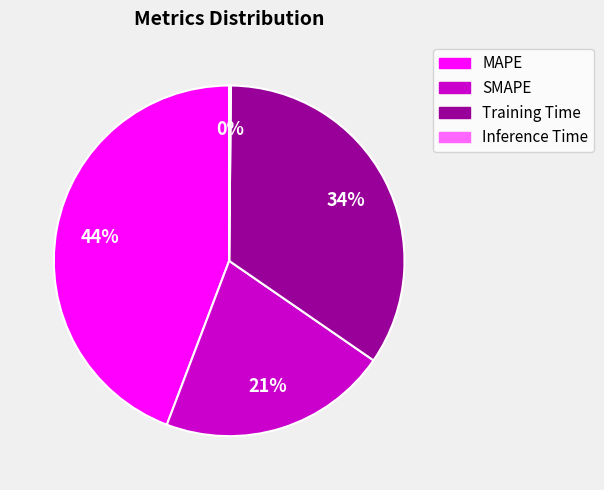

Is there a majority slice in this chart?

No